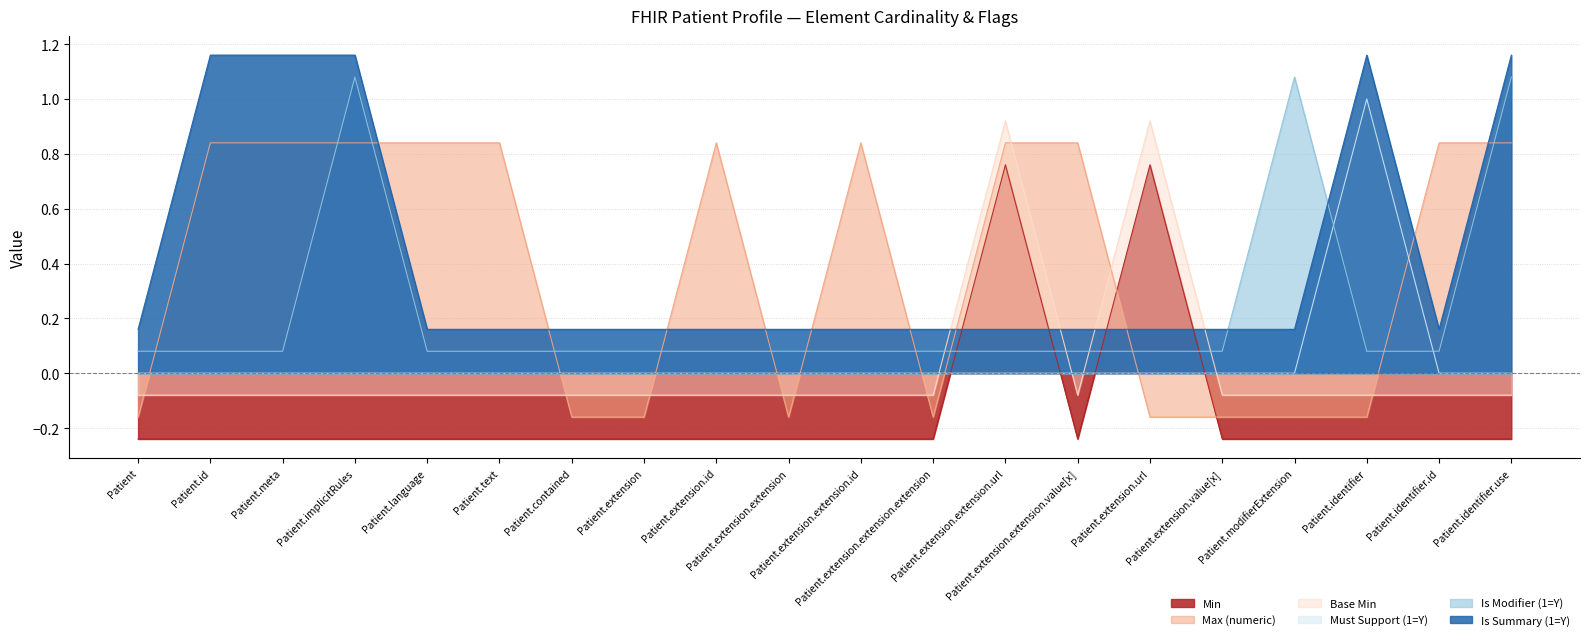

What is the maximum value shown in the chart?

1.2